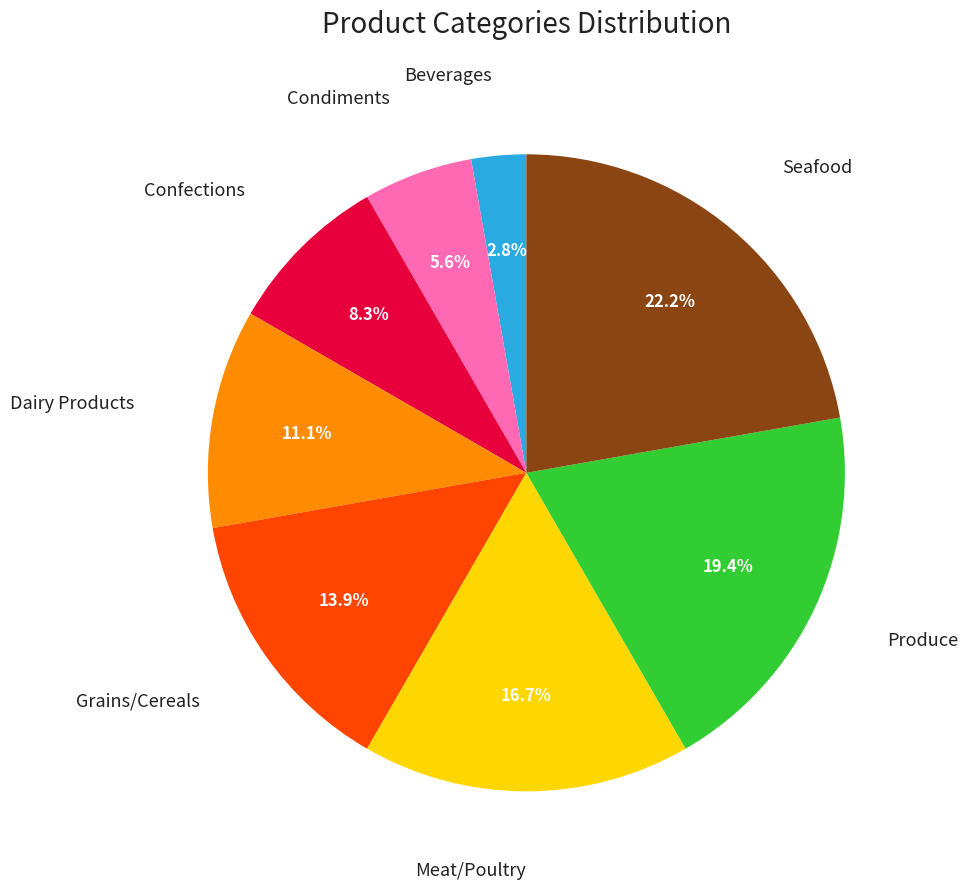

Count the number of slices in the pie.

8